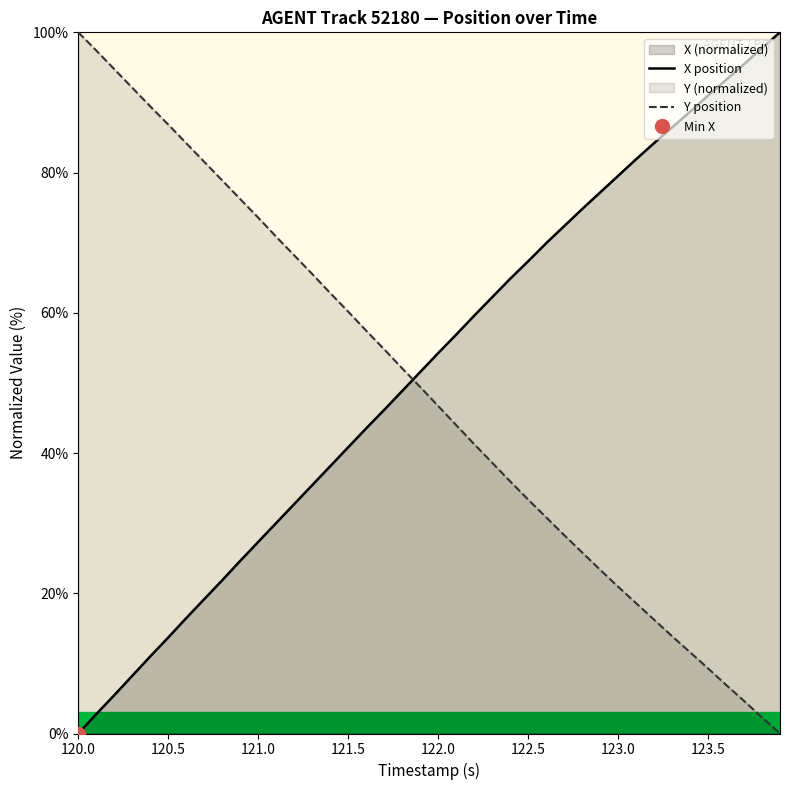

True or false: Y position has more than 2 interior local peaks.

False